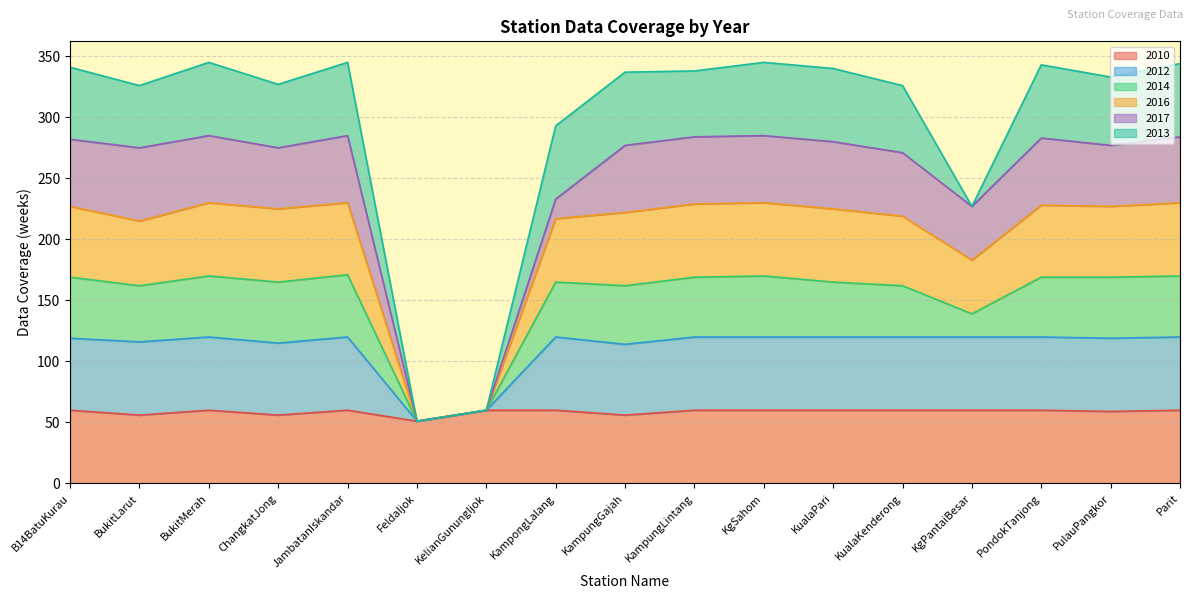

The 2016 series shows 227 at B14BatuKurau. True or false?

True